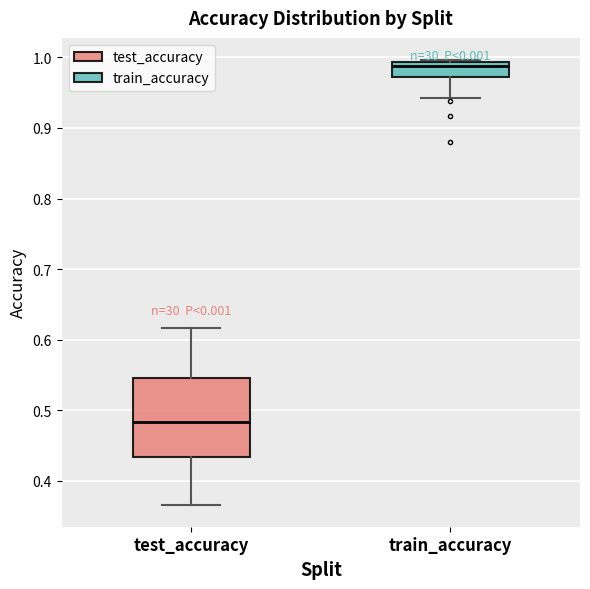

Where is the lower edge of the box for train_accuracy on the y-axis? The values are not printed on the chart, so give them approximately, as read against the axis.

0.97